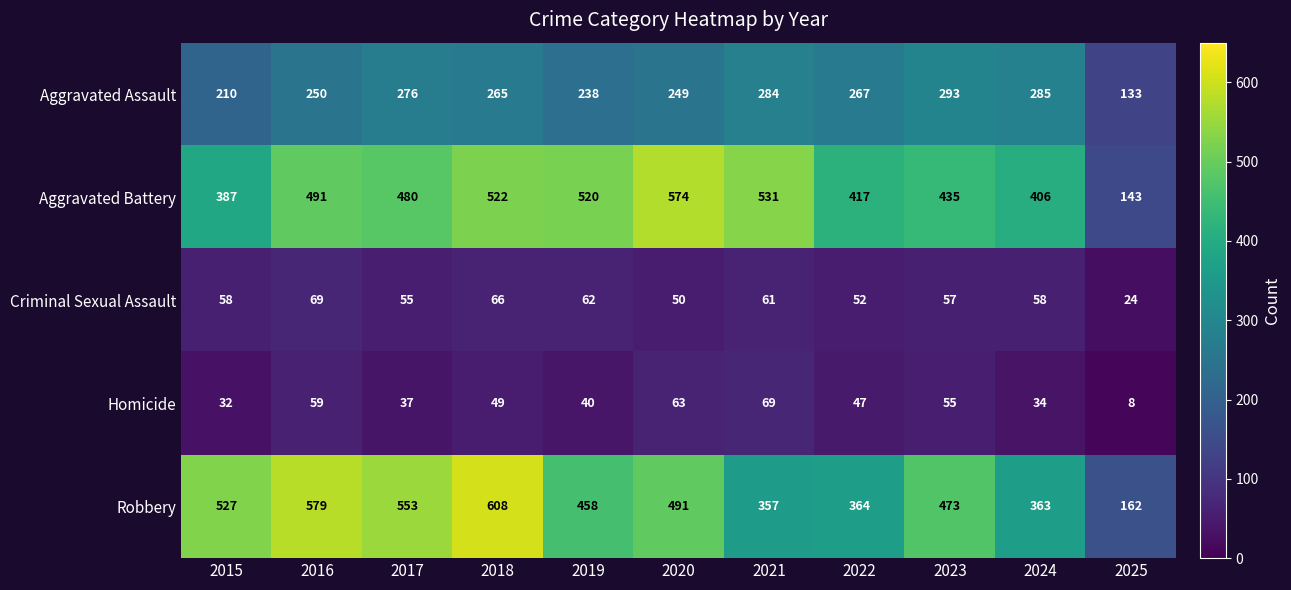

Which series has the largest range (max minus min)?

Robbery